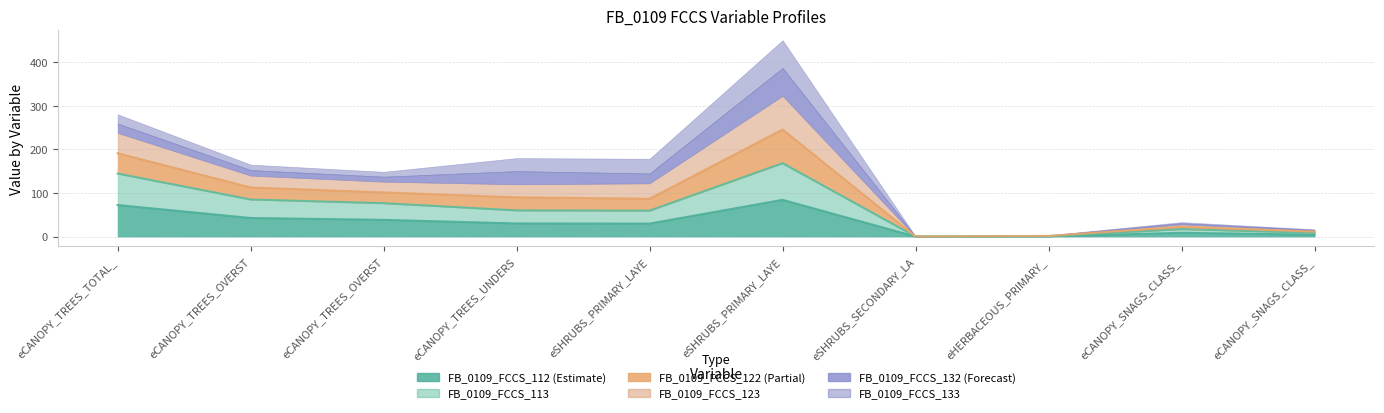

Does the chart have visible grid lines?

Yes